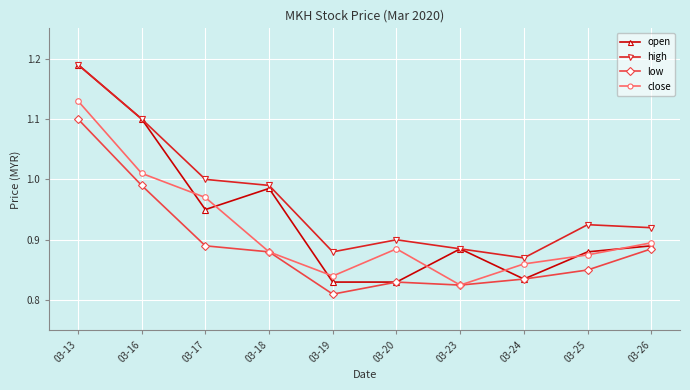

Between 03-20 and 03-25, which series saw the biggest shift?

open